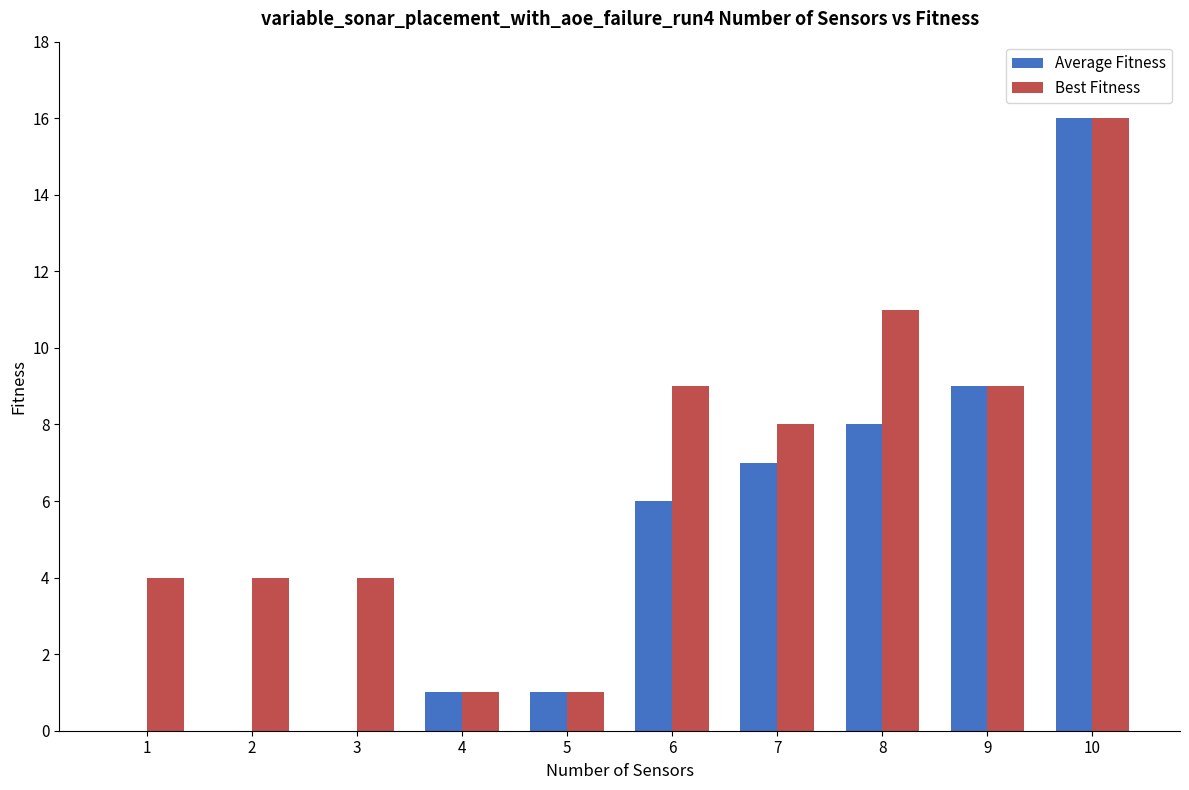

At which category is the sum across all series the highest?

10